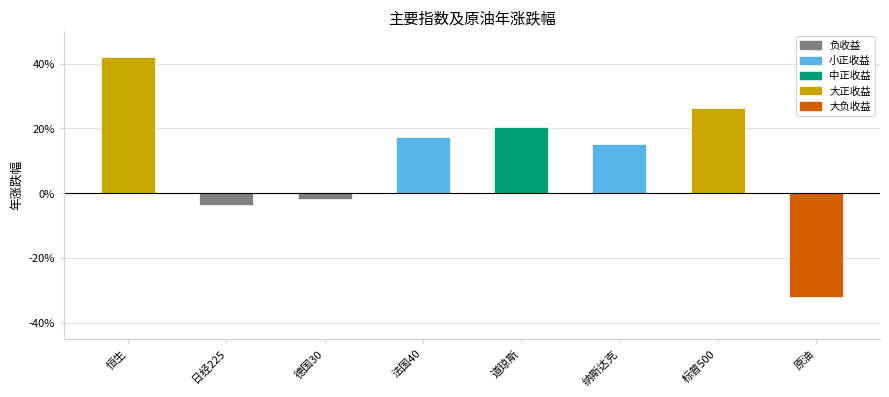

What is the maximum value shown in the chart?

0.4